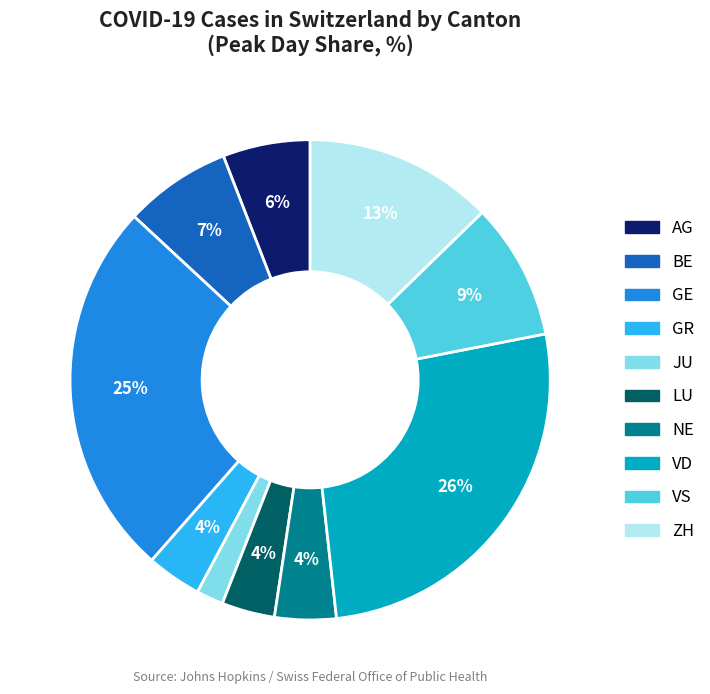

What is the largest slice in the pie chart?

VD